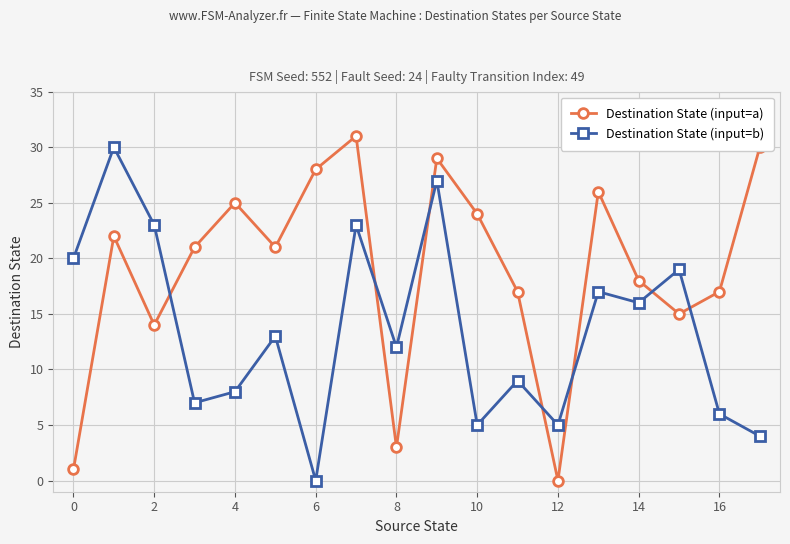

Does the chart display data point markers on the line(s)?

Yes